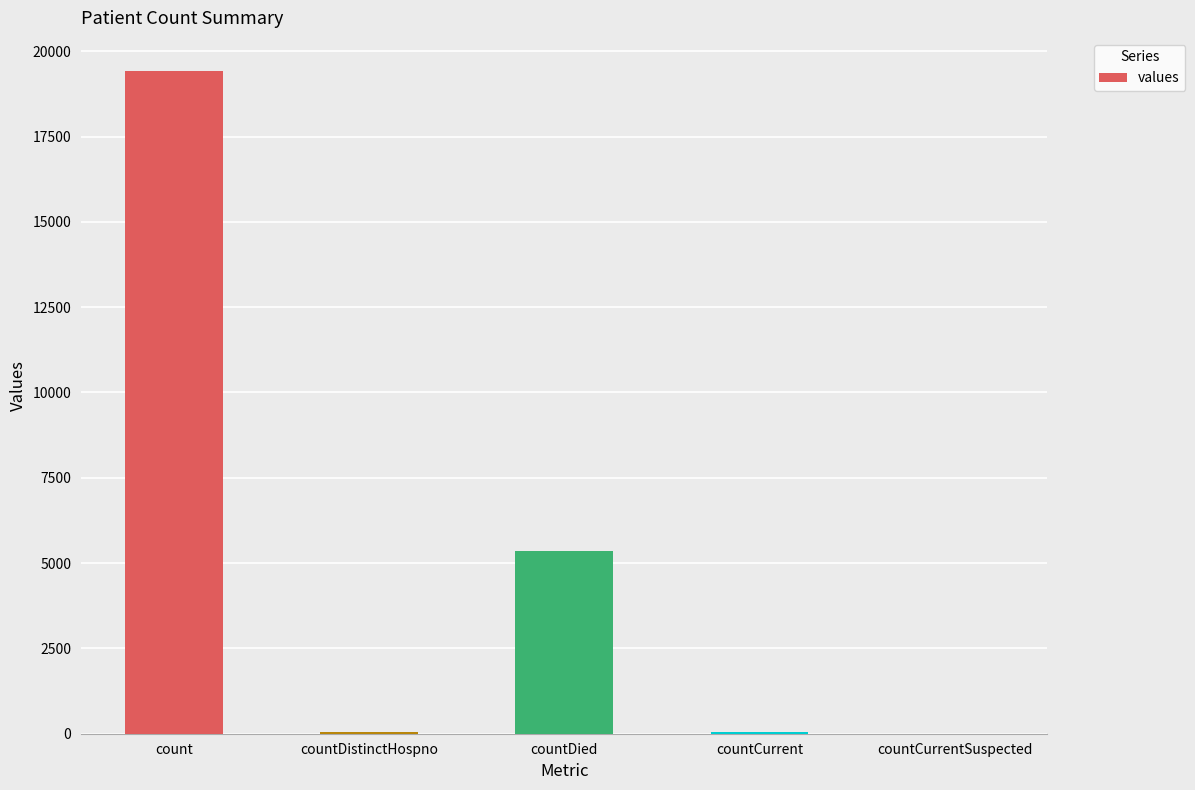

Are the bars grouped side by side (vs. stacked)?

No